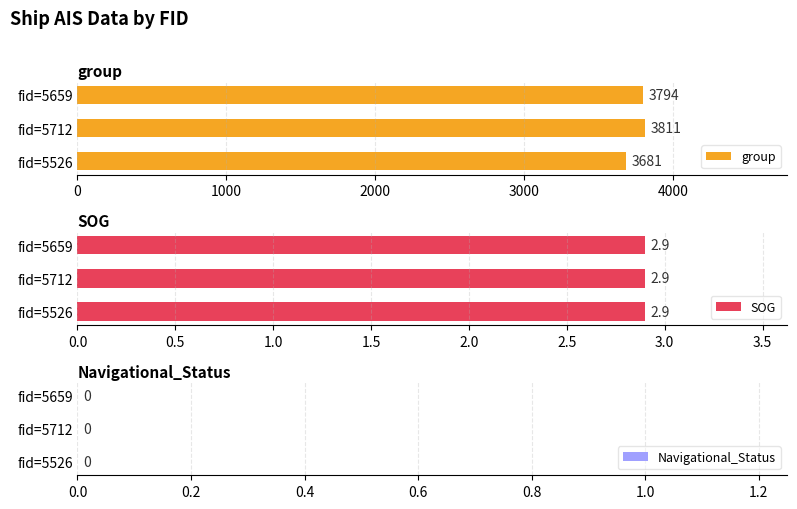

How many group values are between 3681 and 3811?

3